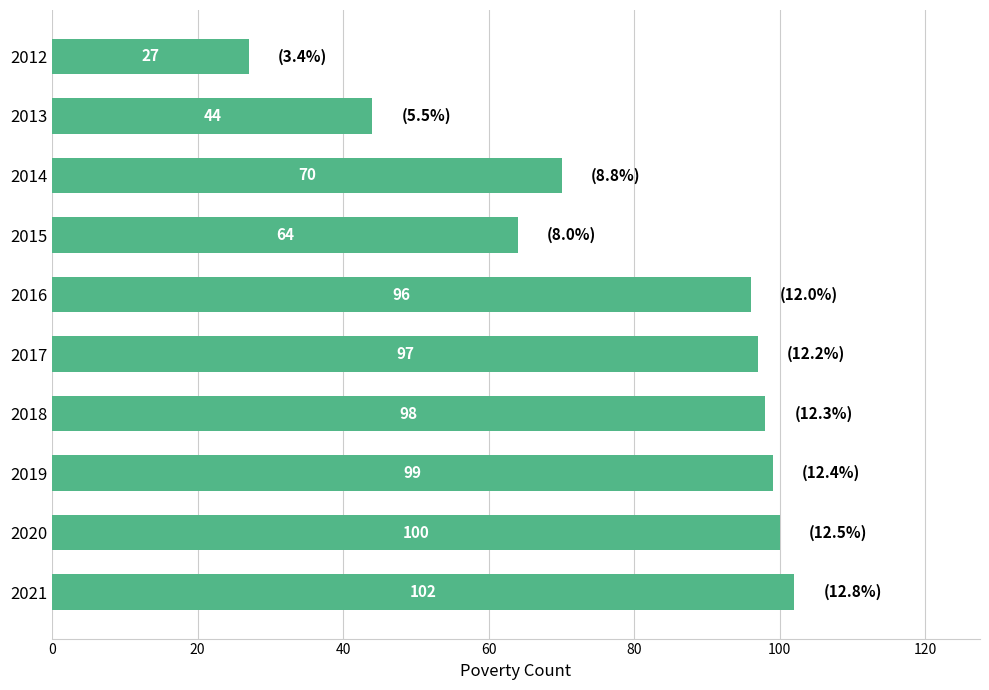

What is the value of the 2nd bar from the top?

44